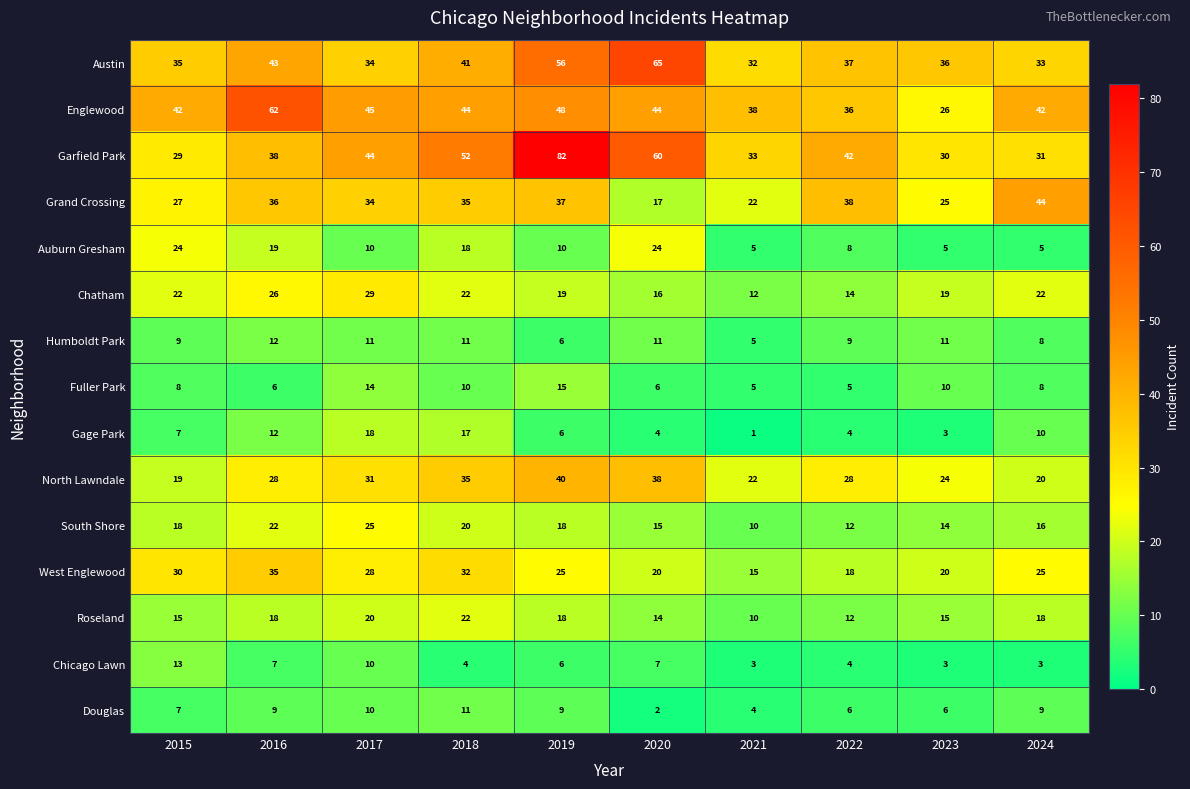

What is the sum of the Englewood values at 2015 and 2024?

84